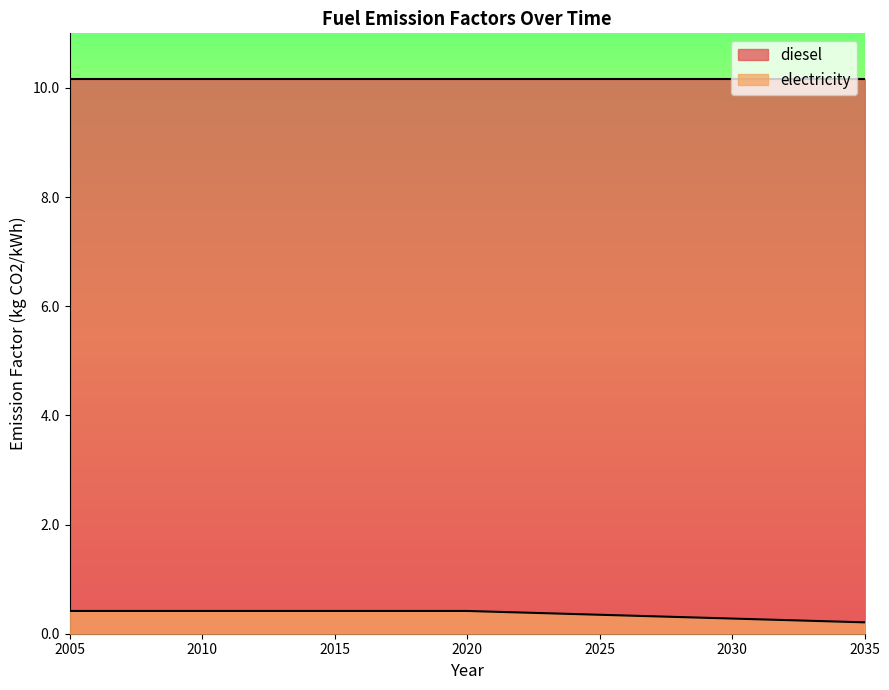

True or false: there are more than 0 points higher than both neighbors.

False